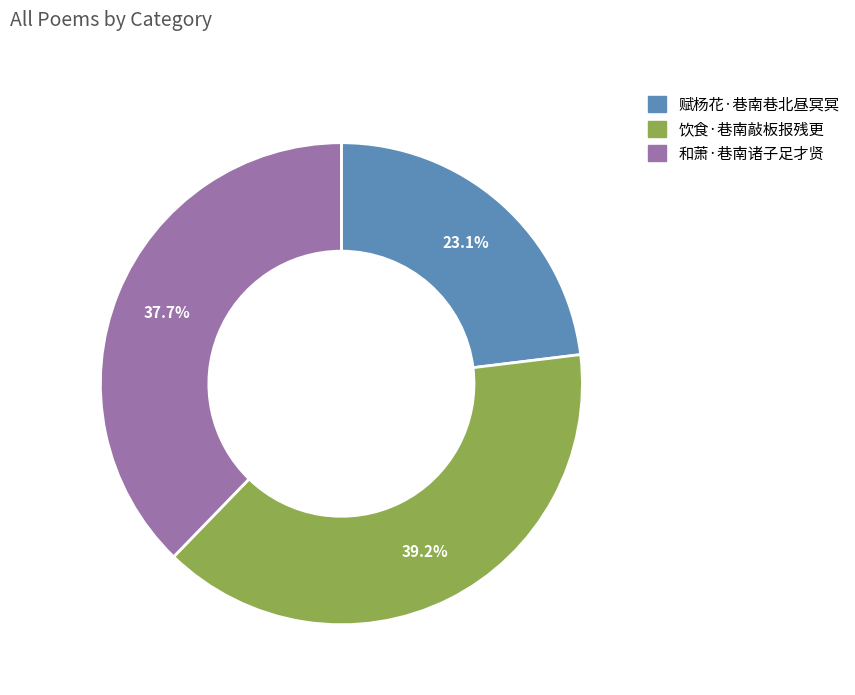

To the nearest percent, what portion does 和萧·巷南诸子足才贤 represent?

38%